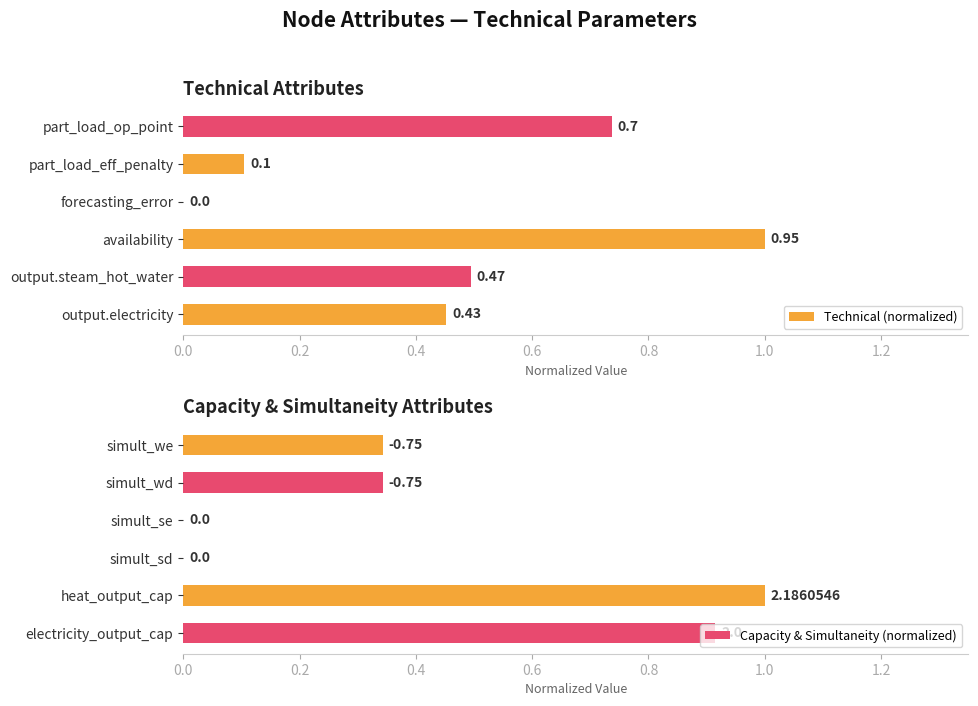

How many data points does each series have?

6